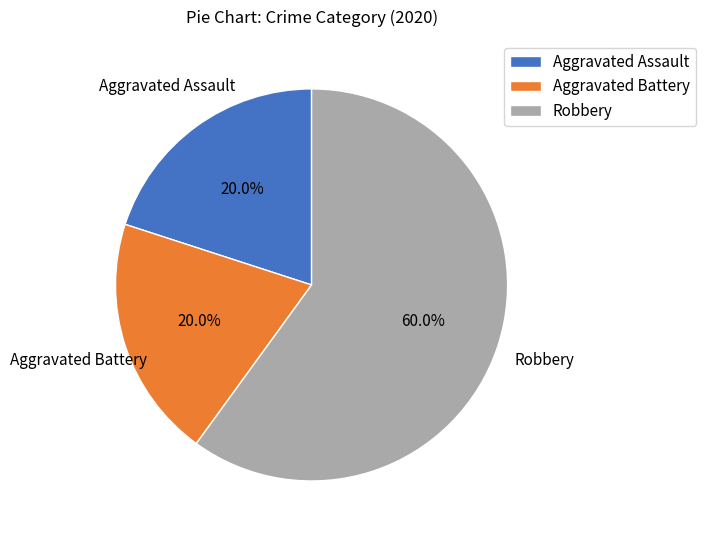

Which category has the biggest portion of the pie?

Robbery